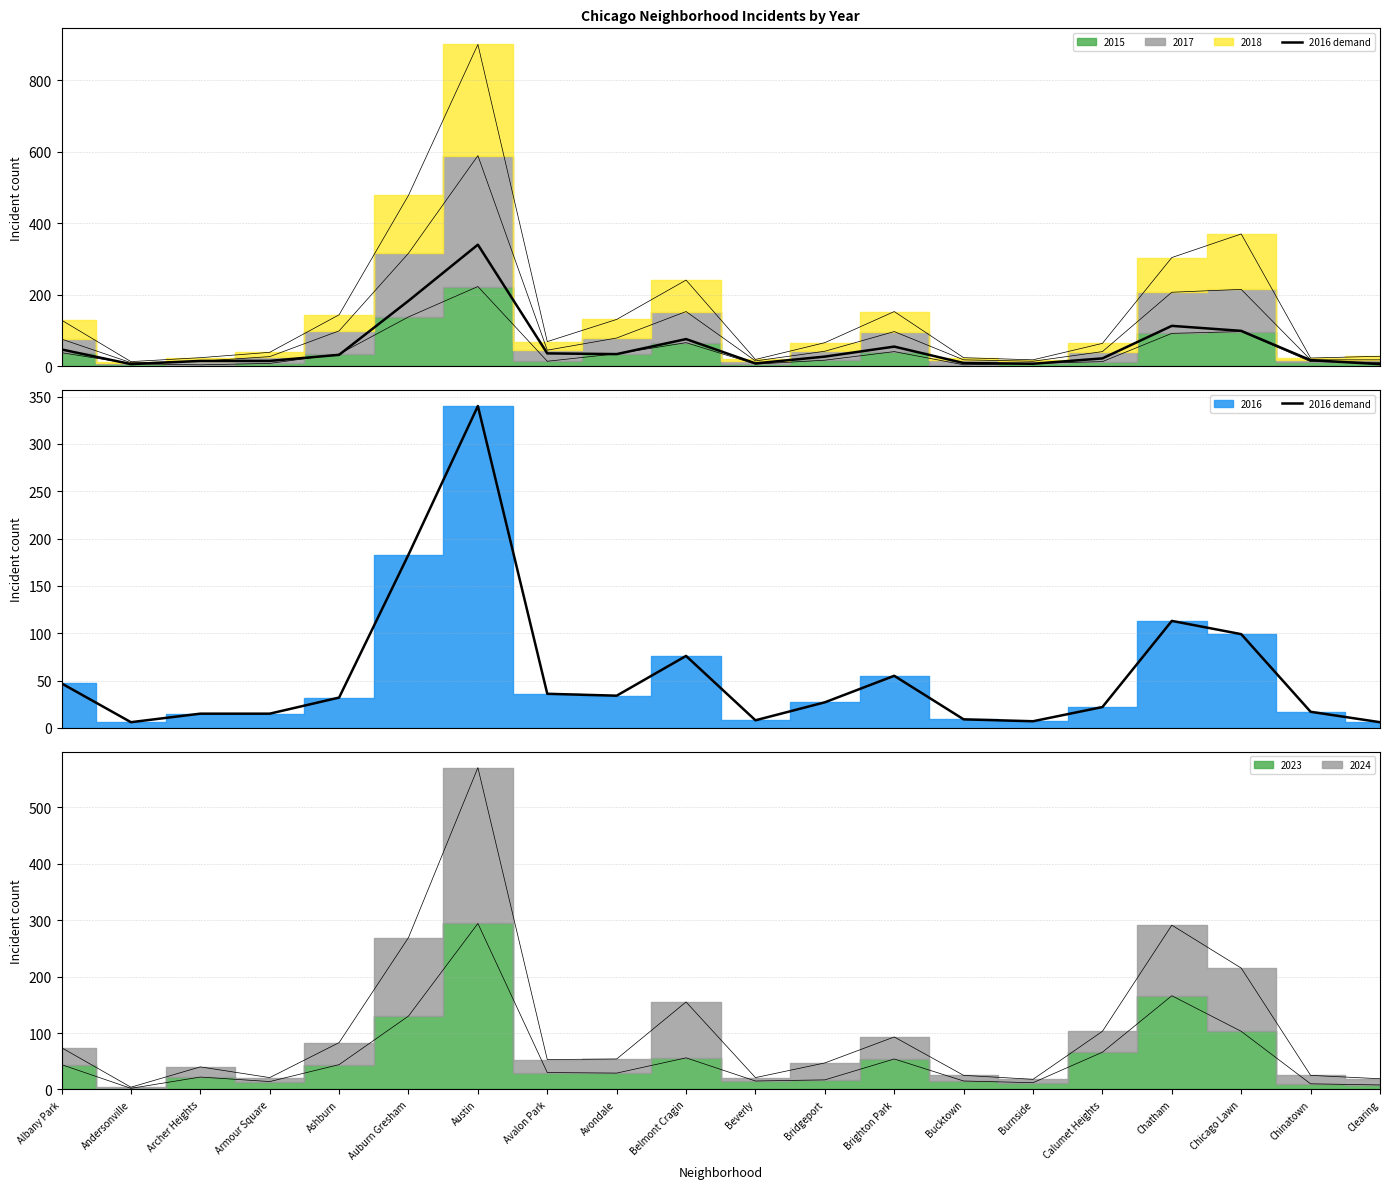

How many values exceed 32?

9